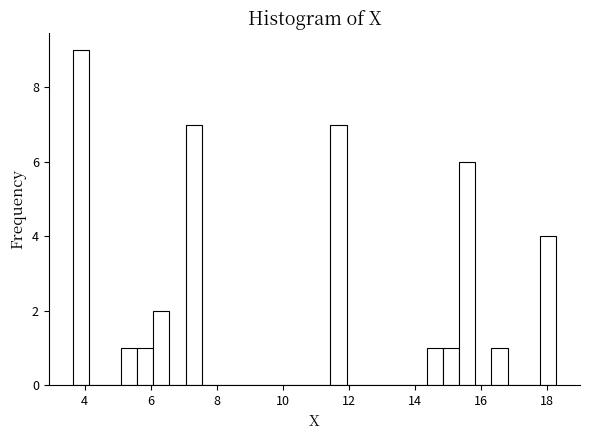

Read against the x-axis, roughly where is the centre of the tallest bar?

3.8